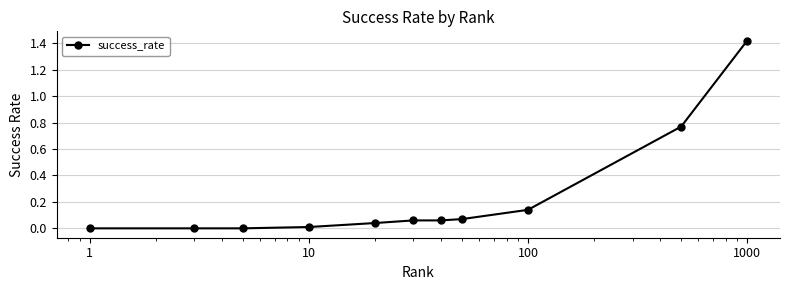

What is the sum of all values?

2.6